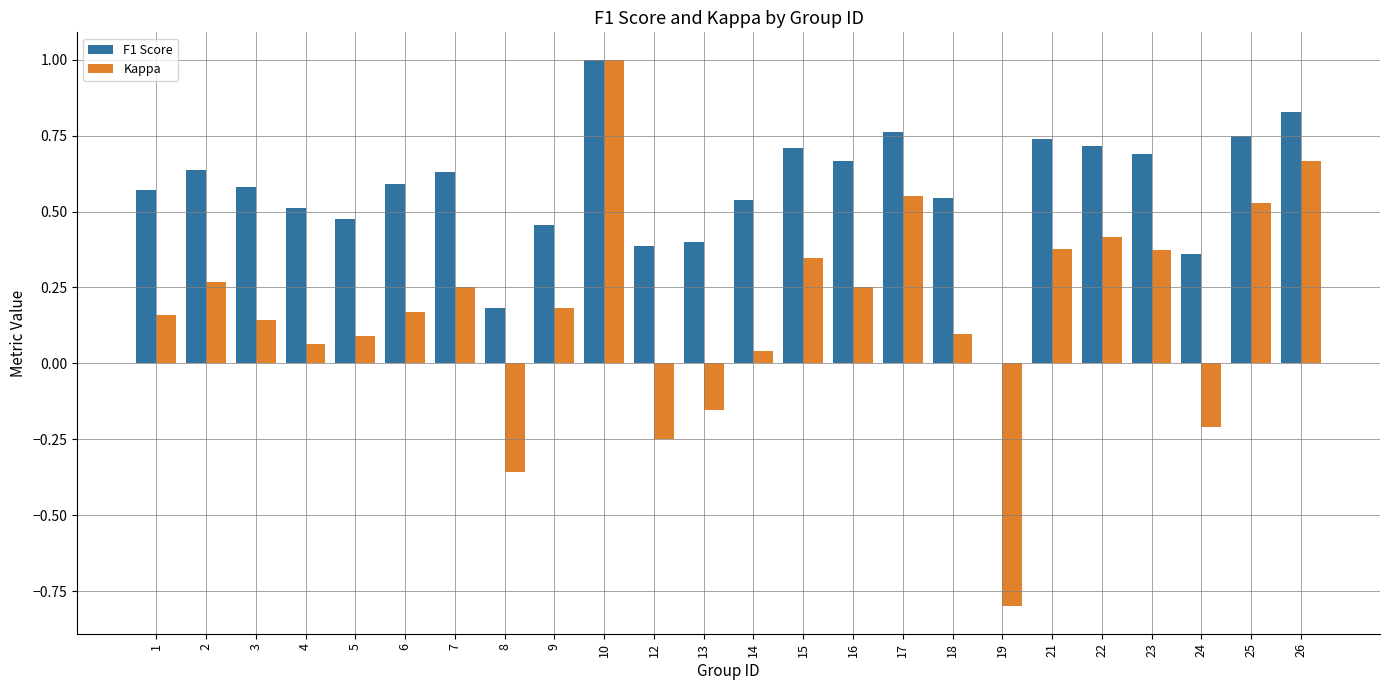

How many positive values does the F1 Score series have?

23